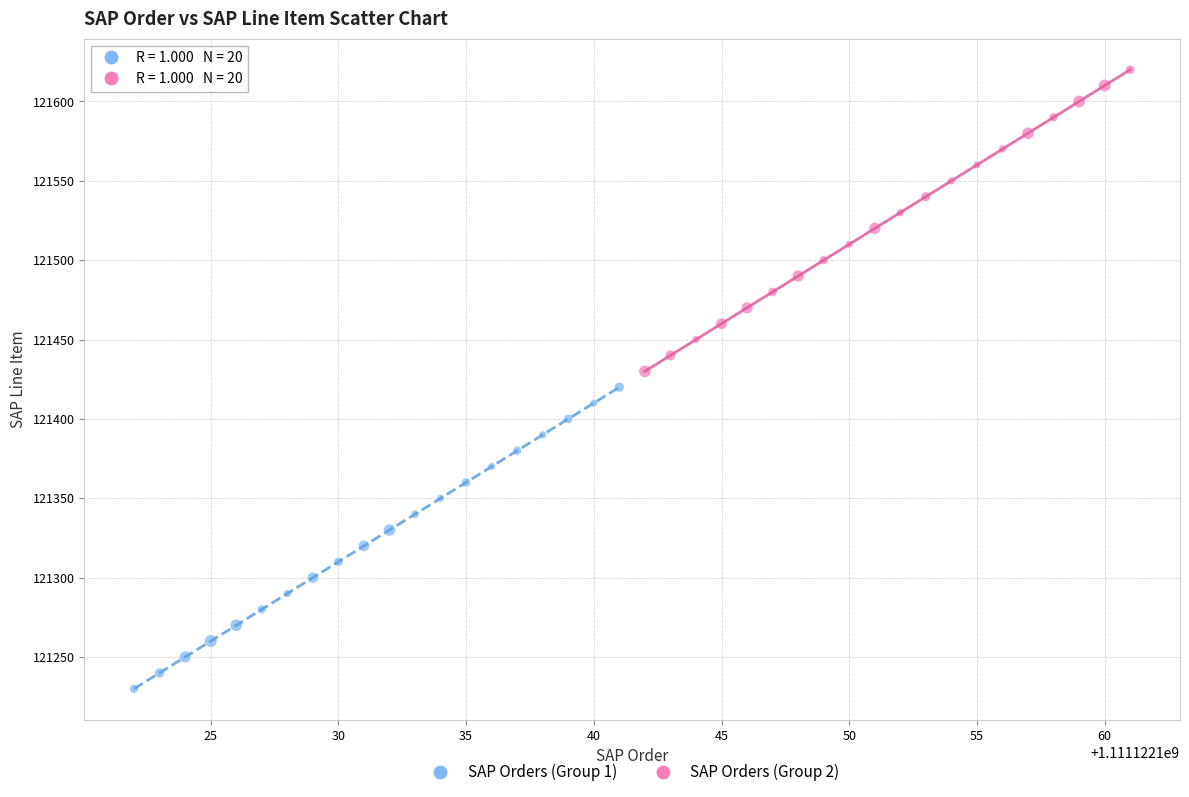

What are all the series names shown in the legend?

SAP Orders (Group 1), SAP Orders (Group 2)